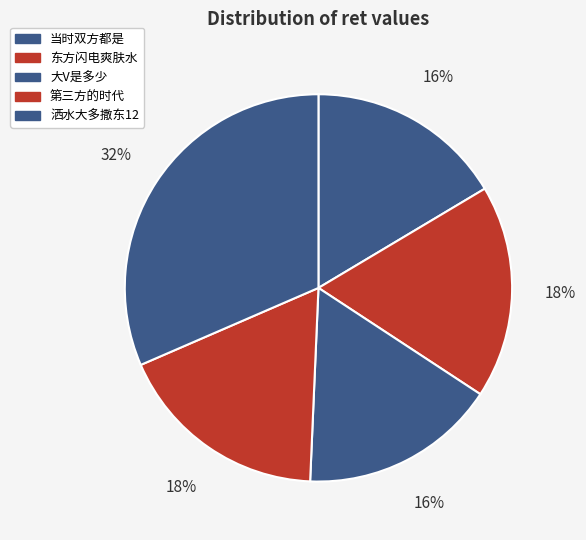

To the nearest percent, what is the combined percentage of 洒水大多撒东12 and 东方闪电爽肤水?

49%